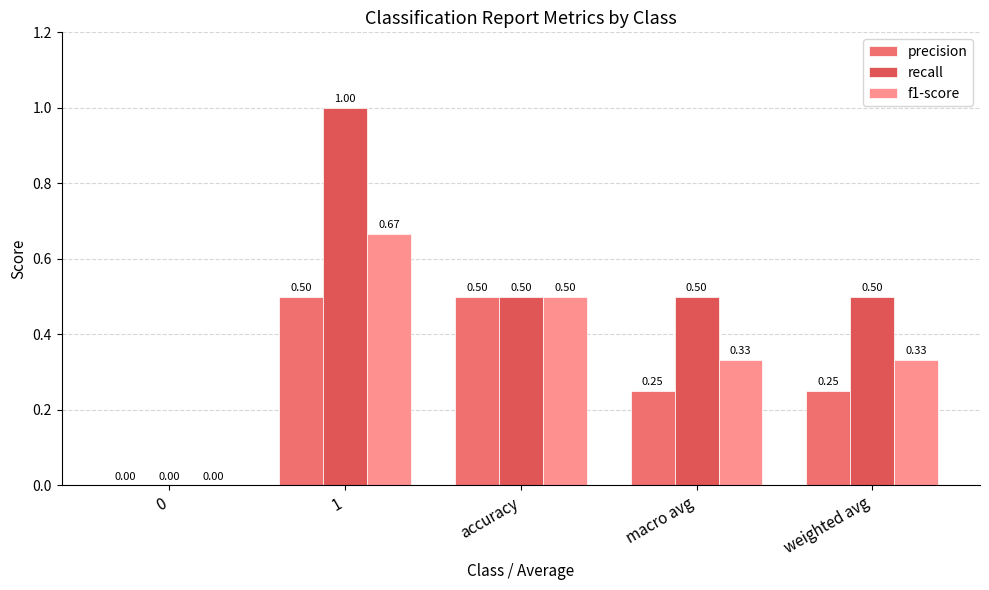

The recall series shows 0.1 at weighted avg. True or false?

False